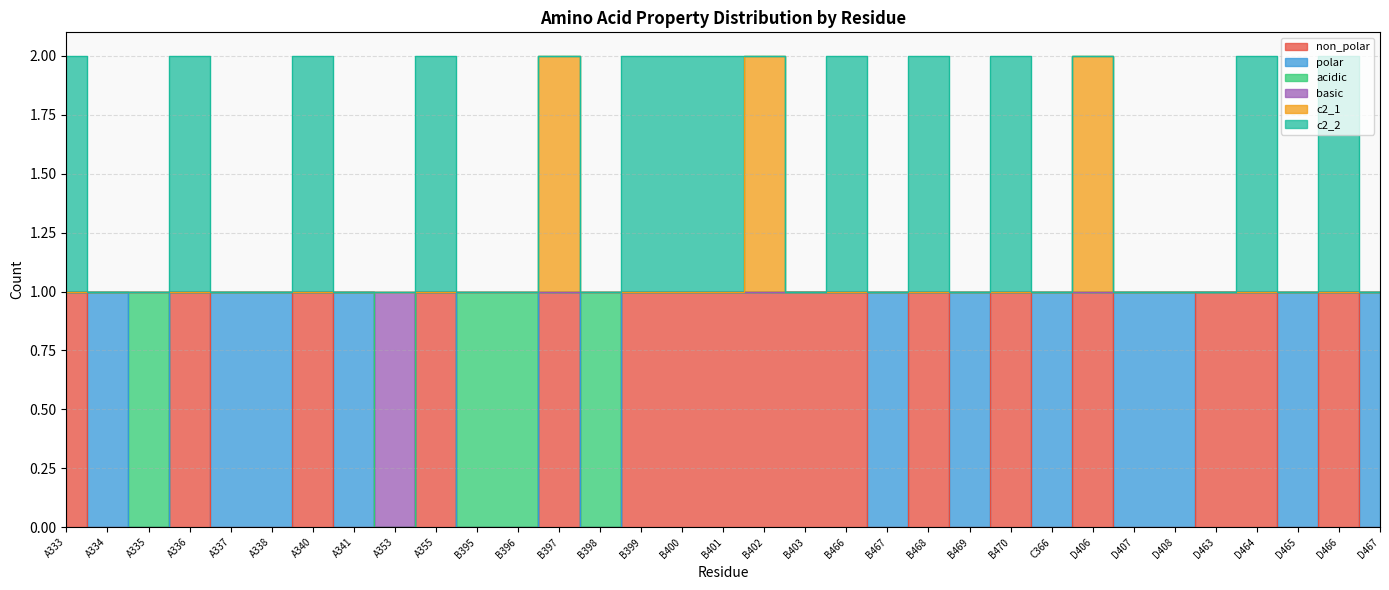

At which category is the sum across all series the highest?

B397